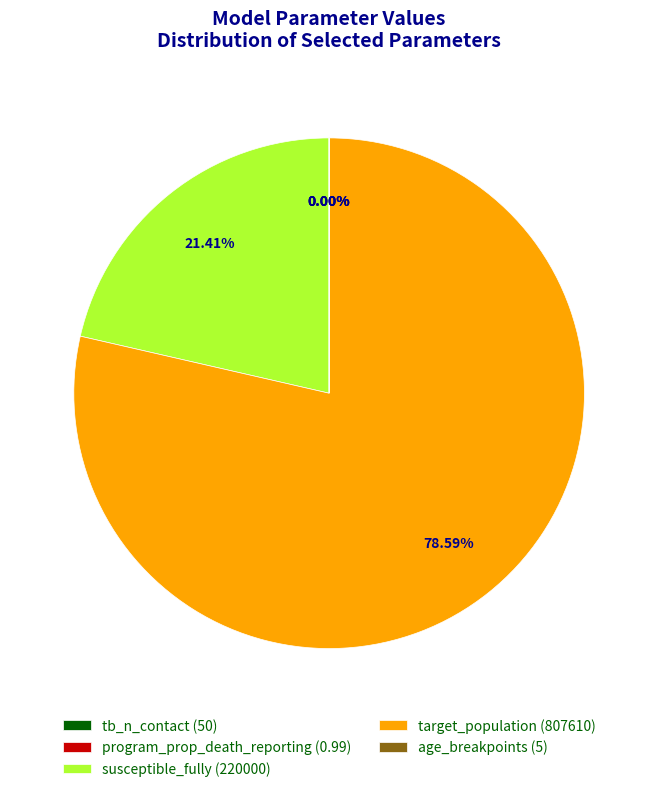

Between target_population (807610) and susceptible_fully (220000), which is larger?

target_population (807610)